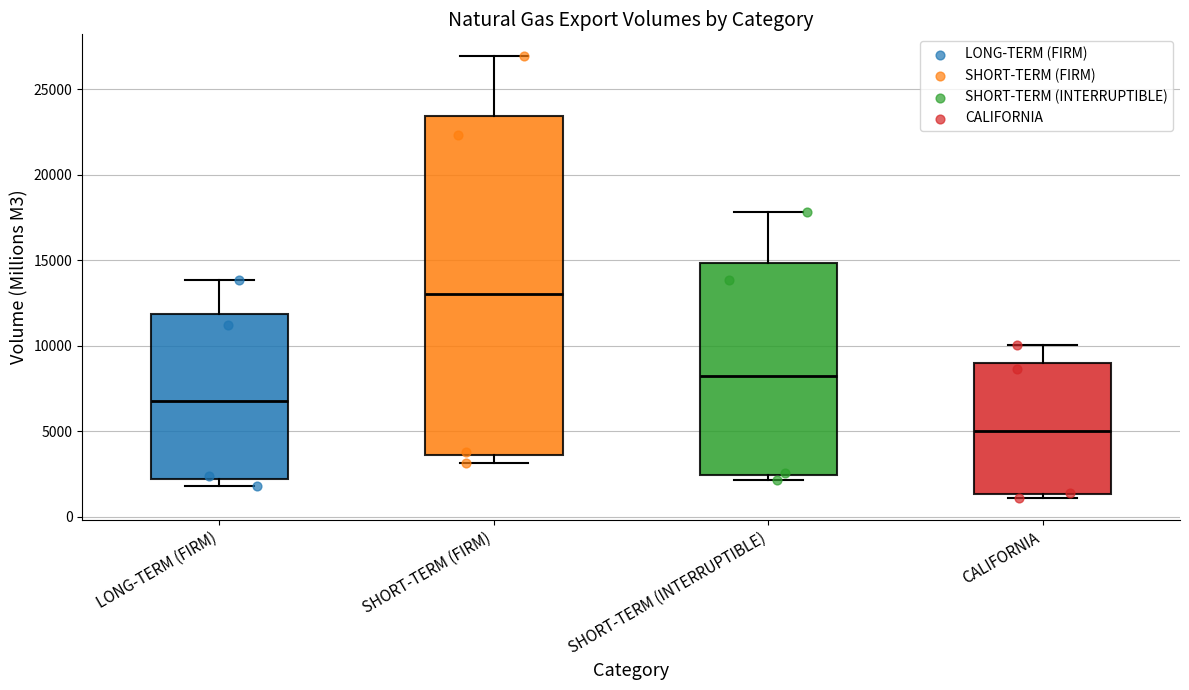

Which box is the tallest, from its lower edge to its upper edge?

SHORT-TERM (FIRM)